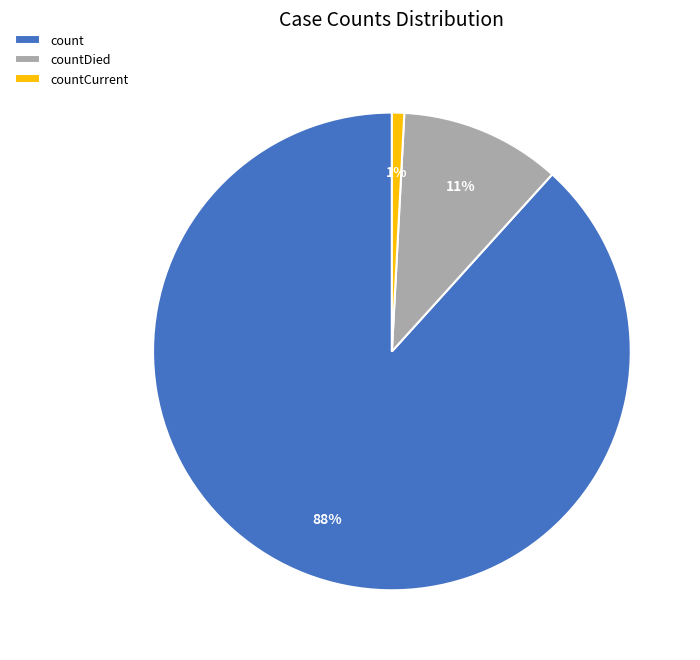

Which slice is the smallest?

countCurrent